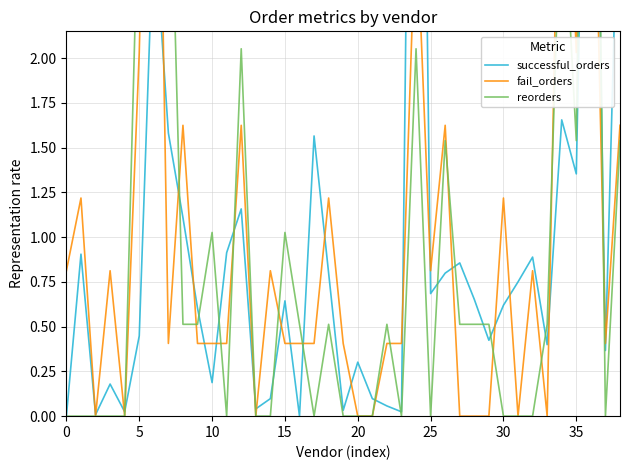

Reading left to right, list all the values displayed in this chart.

successful_orders: 0.0	0.9	0.0	0.2	0.0	0.4	2.8	1.6	1.1	0.6	0.2	0.9	1.2	0.0	0.1	0.6	0.0	1.6	0.8	0.0	0.3	0.1	0.1	0.0	7.2	0.7	0.8	0.9	0.7	0.4	0.6	0.8	0.9	0.4	1.7	1.4	5.4	0.4	3.4
fail_orders: 0.8	1.2	0.0	0.8	0.0	2.0	5.3	0.4	1.6	0.4	0.4	0.4	1.6	0.0	0.8	0.4	0.4	0.4	1.2	0.4	0.0	0.0	0.4	0.4	2.8	0.8	1.6	0.0	0.0	0.0	1.2	0.0	0.8	0.0	4.1	2.0	4.1	0.4	1.6
reorders: 0.0	0.0	0.0	0.0	0.0	3.1	7.2	3.6	0.5	0.5	1.0	0.0	2.1	0.0	0.0	1.0	0.5	0.0	0.5	0.0	0.0	0.0	0.5	0.0	2.1	0.0	1.5	0.5	0.5	0.5	0.0	0.0	0.0	0.5	3.1	1.5	6.7	0.0	1.5